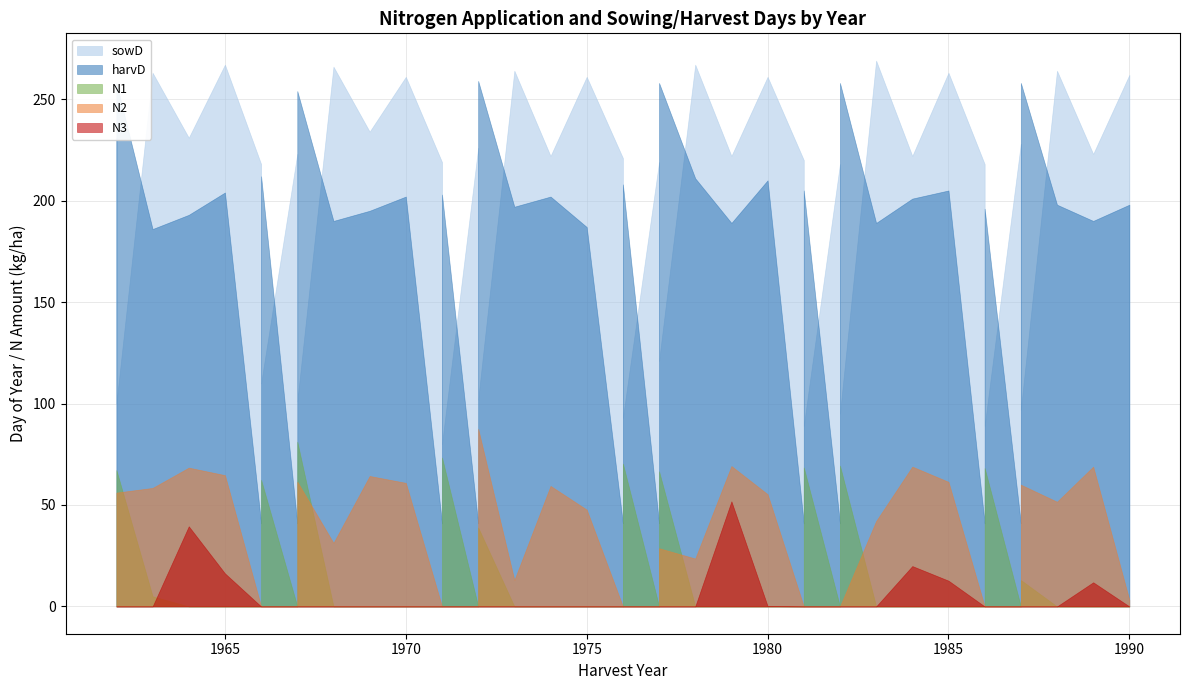

Between which two adjacent categories do N1 and N3 first intersect?

2 and 3